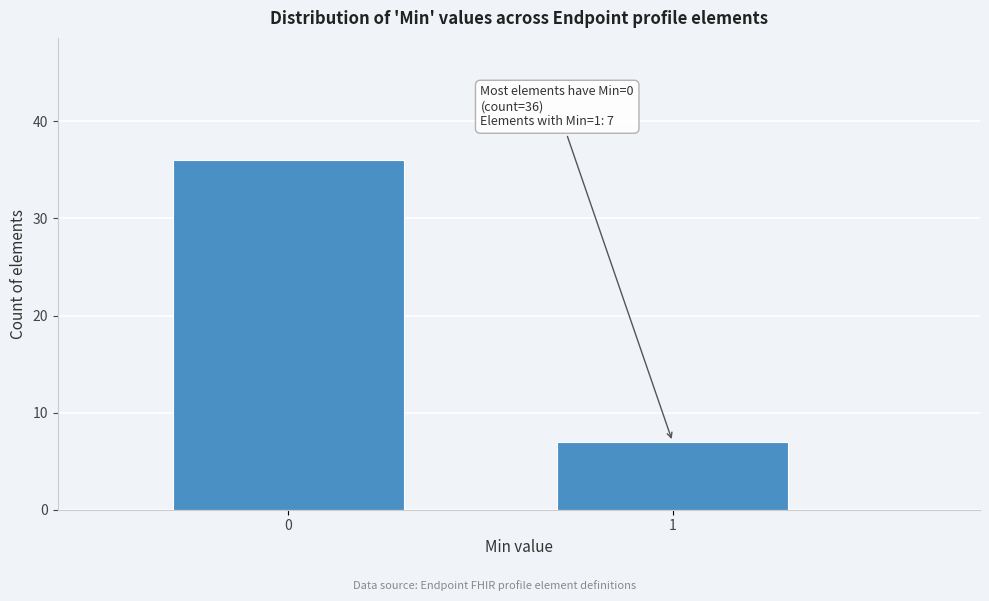

Reading left to right, transcribe all the data shown in this chart.

36	7